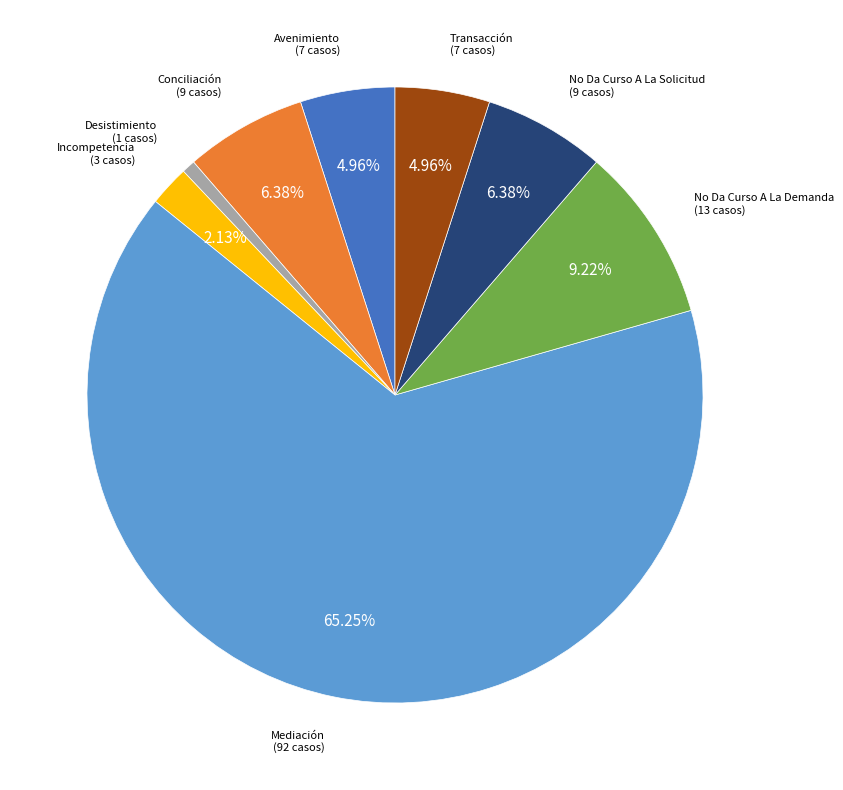

Does any single category account for the majority?

Yes